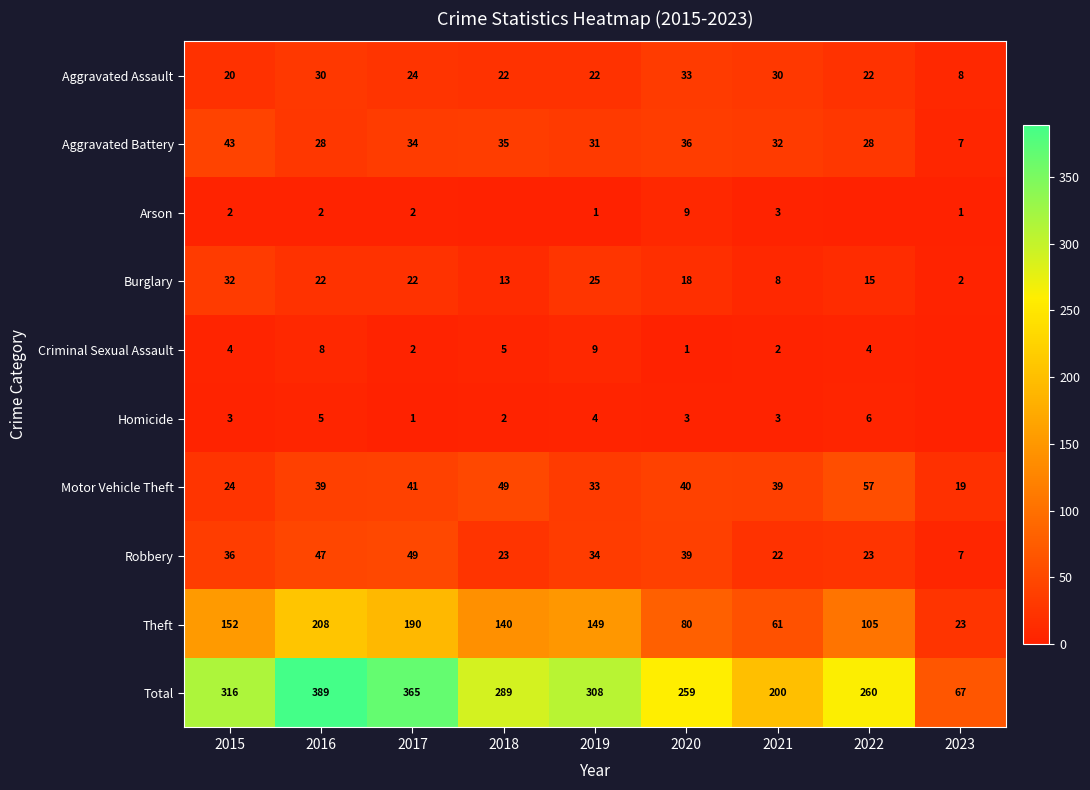

What is the maximum value for Aggravated Battery?

43